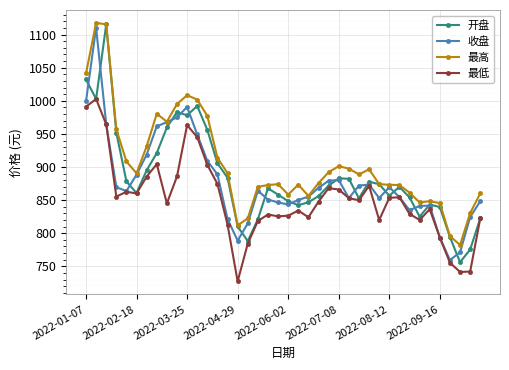

What is the value of the 收盘 point at the 2nd from the left?

1110.3